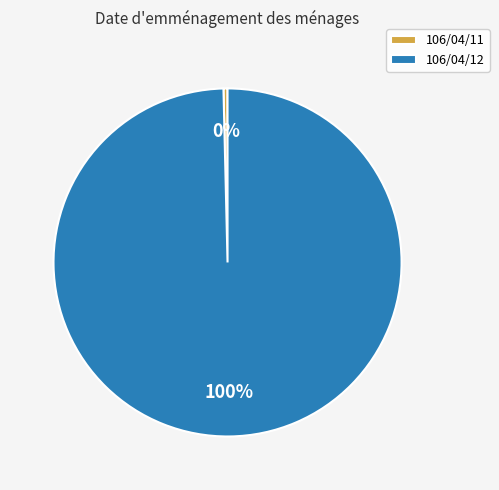

Does 106/04/11 represent more than half of the total?

No